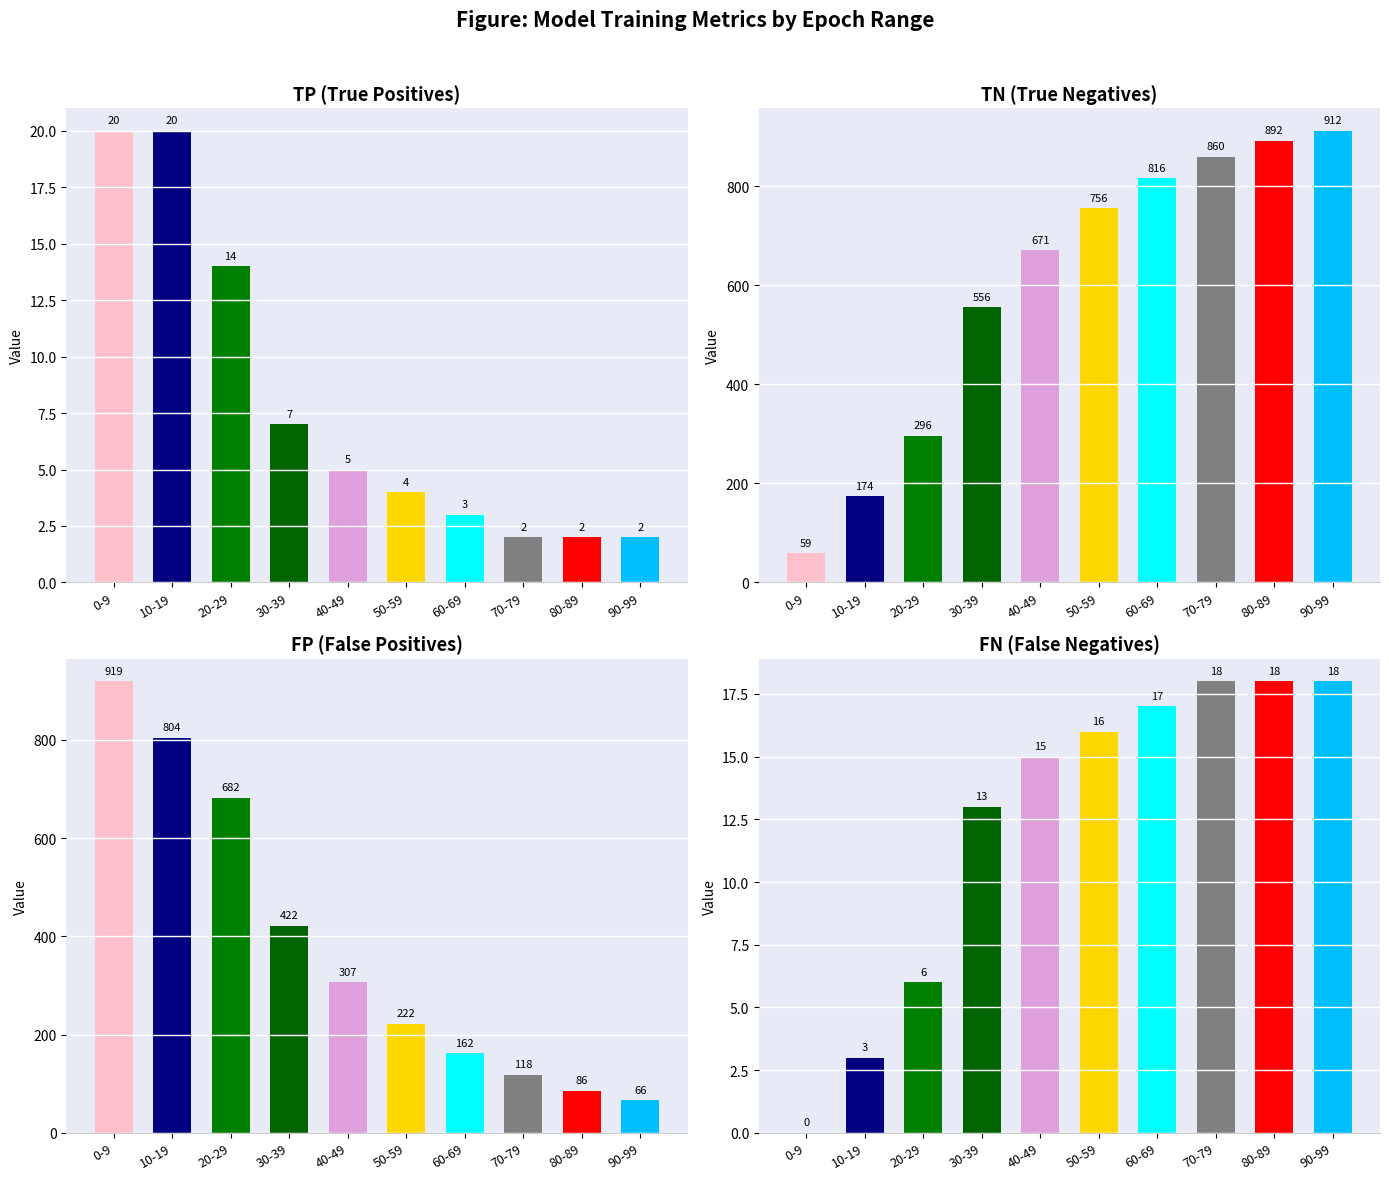

What is the label of the 5th bar from the right?

50-59